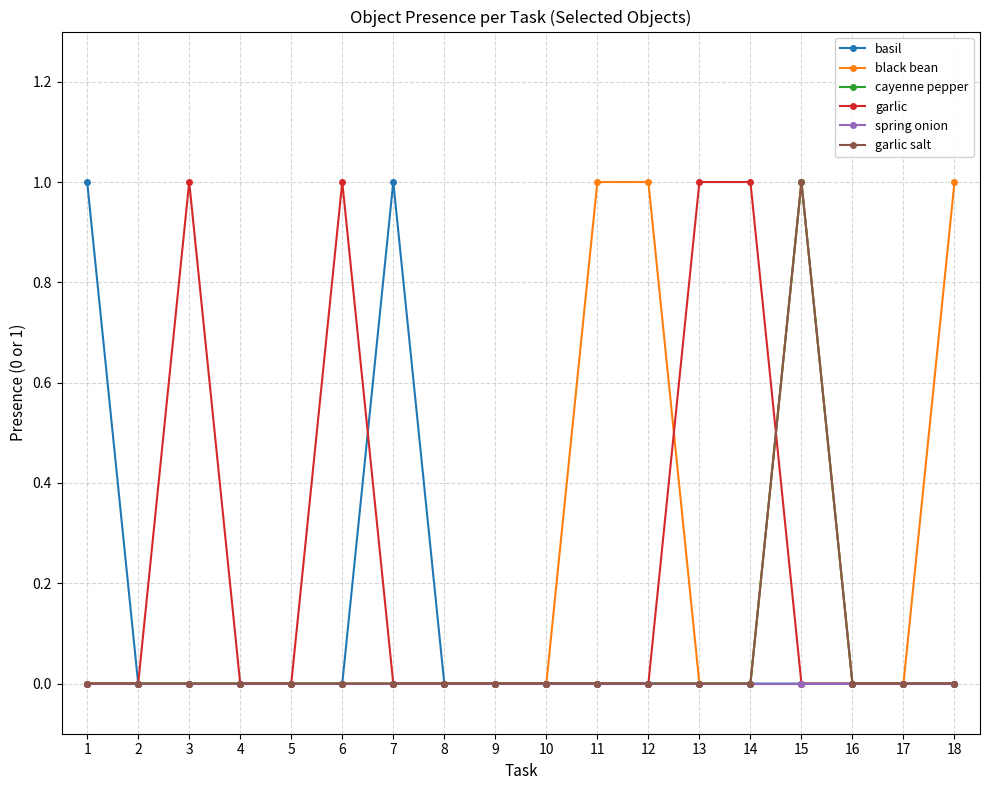

Reading left to right, what are all the values shown in this chart?

basil: 1=1	2=0	3=0	4=0	5=0	6=0	7=1	8=0	9=0	10=0	11=0	12=0	13=0	14=0	15=0	16=0	17=0	18=0
black bean: 1=0	2=0	3=0	4=0	5=0	6=0	7=0	8=0	9=0	10=0	11=1	12=1	13=0	14=0	15=1	16=0	17=0	18=1
cayenne pepper: 1=0	2=0	3=0	4=0	5=0	6=0	7=0	8=0	9=0	10=0	11=0	12=0	13=0	14=0	15=1	16=0	17=0	18=0
garlic: 1=0	2=0	3=1	4=0	5=0	6=1	7=0	8=0	9=0	10=0	11=0	12=0	13=1	14=1	15=0	16=0	17=0	18=0
spring onion: 1=0	2=0	3=0	4=0	5=0	6=0	7=0	8=0	9=0	10=0	11=0	12=0	13=0	14=0	15=0	16=0	17=0	18=0
garlic salt: 1=0	2=0	3=0	4=0	5=0	6=0	7=0	8=0	9=0	10=0	11=0	12=0	13=0	14=0	15=1	16=0	17=0	18=0